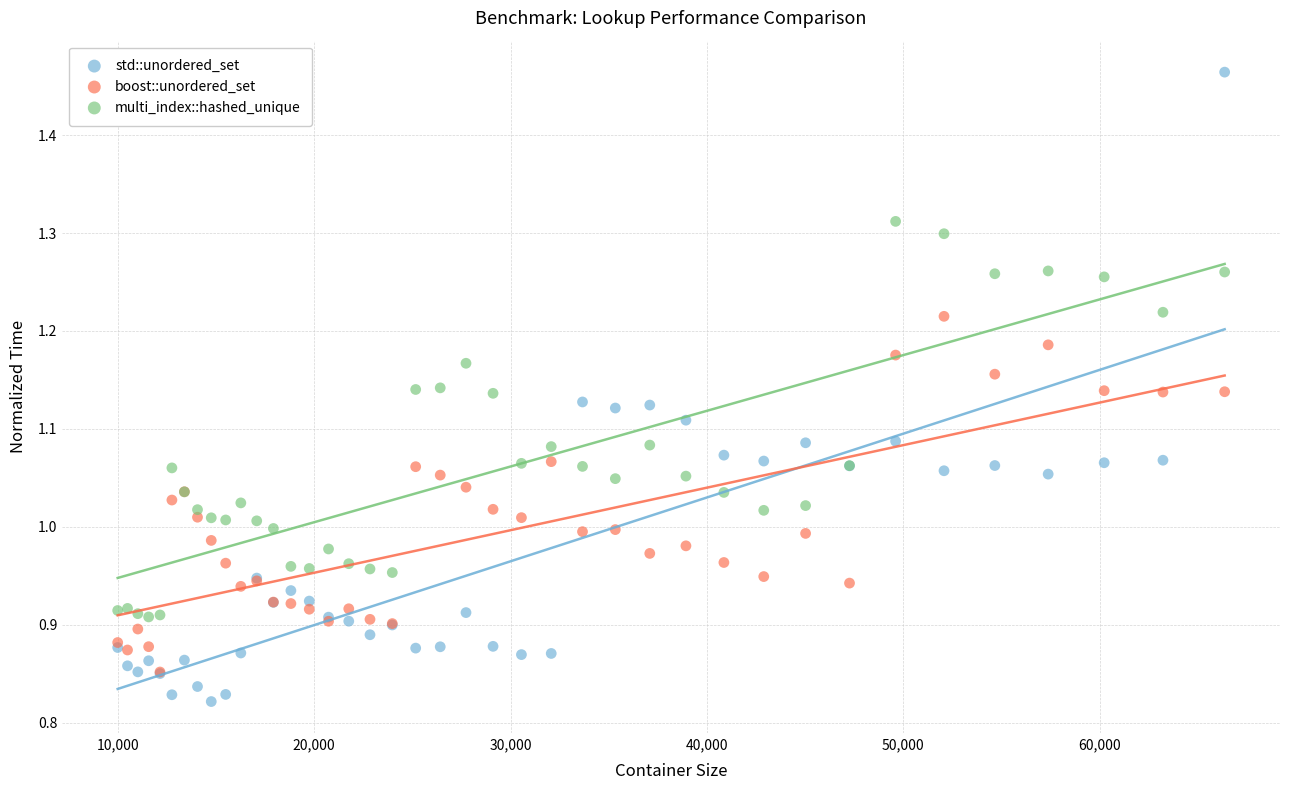

Which series reaches the minimum Y coordinate?

std::unordered_set